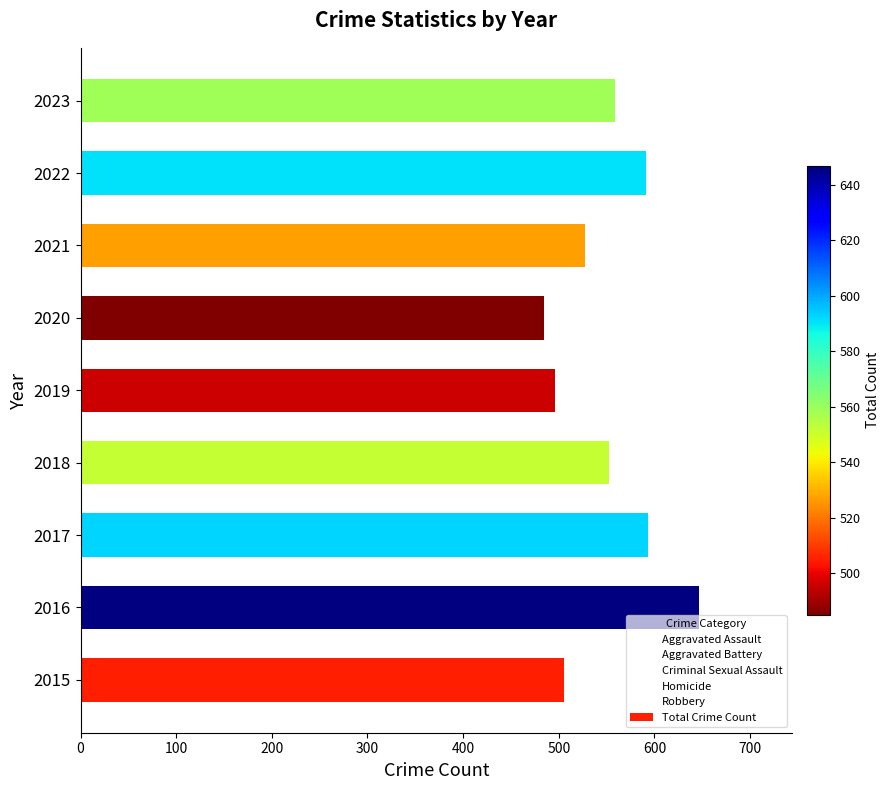

Does the chart contain stacked bars?

No